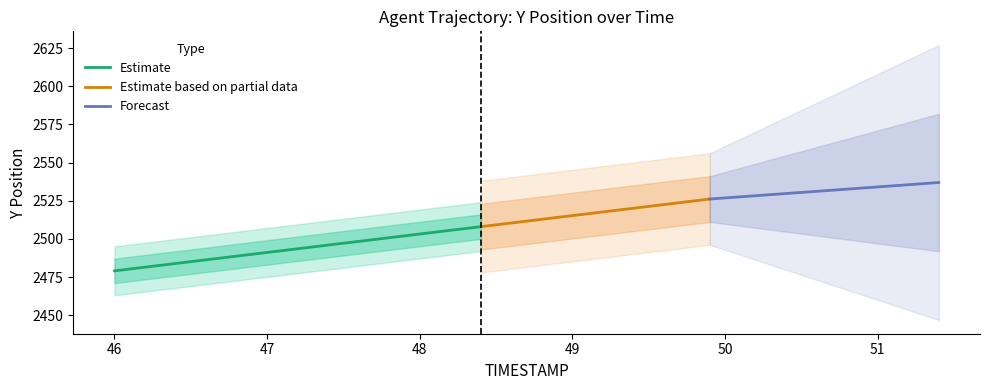

Is it true that Y_values equals 4089.0 at 15?

False